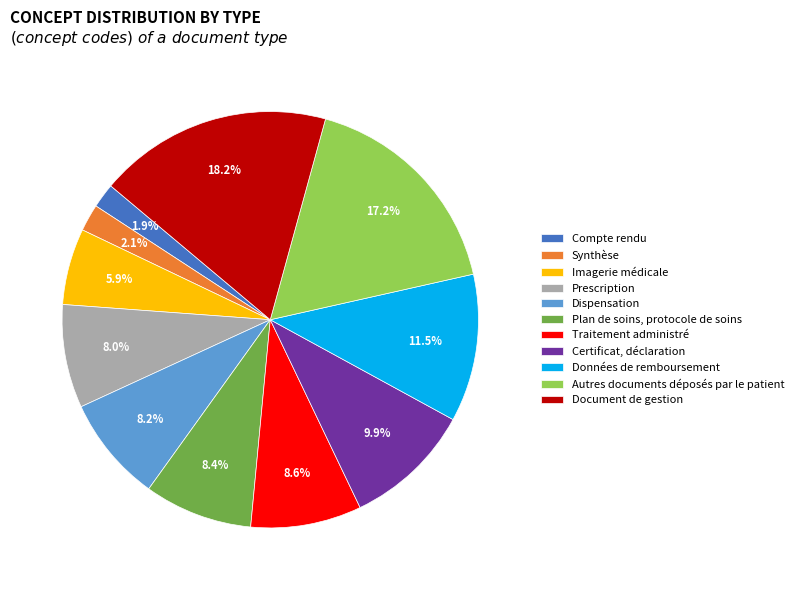

Which category has the biggest portion of the pie?

Document de gestion